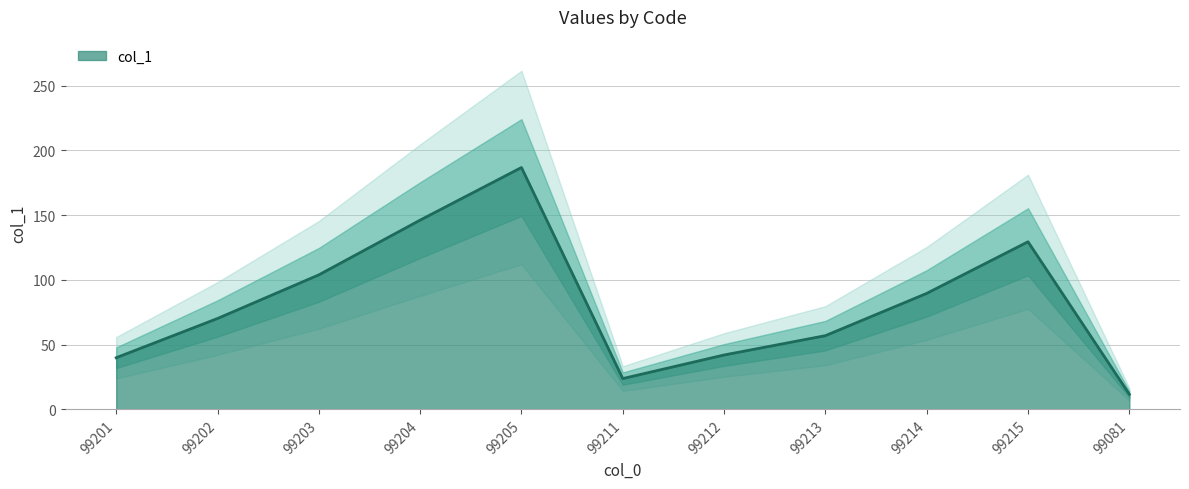

Reading left to right, transcribe all the data shown in this chart.

39.9	70.2	103.9	146.1	186.7	23.8	42.0	56.9	89.6	129.4	11.7